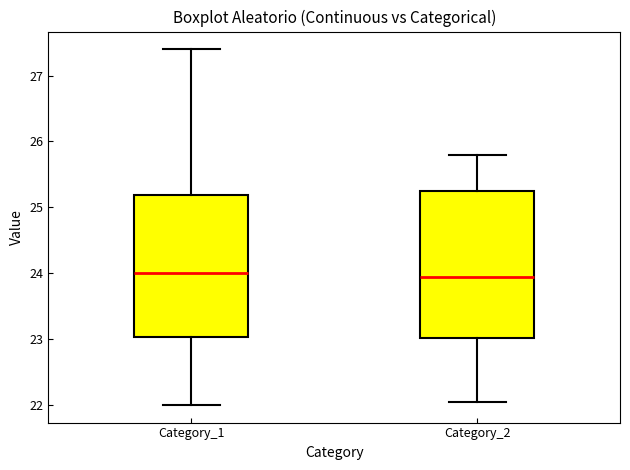

Reading left to right, transcribe this box plot: for each box, give where its median line is, the range the box spans, and where its two whiskers end, as read against the y-axis. The values are not printed on the chart, so give them approximately, as read against the axis.

Category_1: median 24.0, box 23.0 to 25.2, whiskers 22.0 to 27.4
Category_2: median 23.9, box 23.0 to 25.3, whiskers 22.1 to 25.8